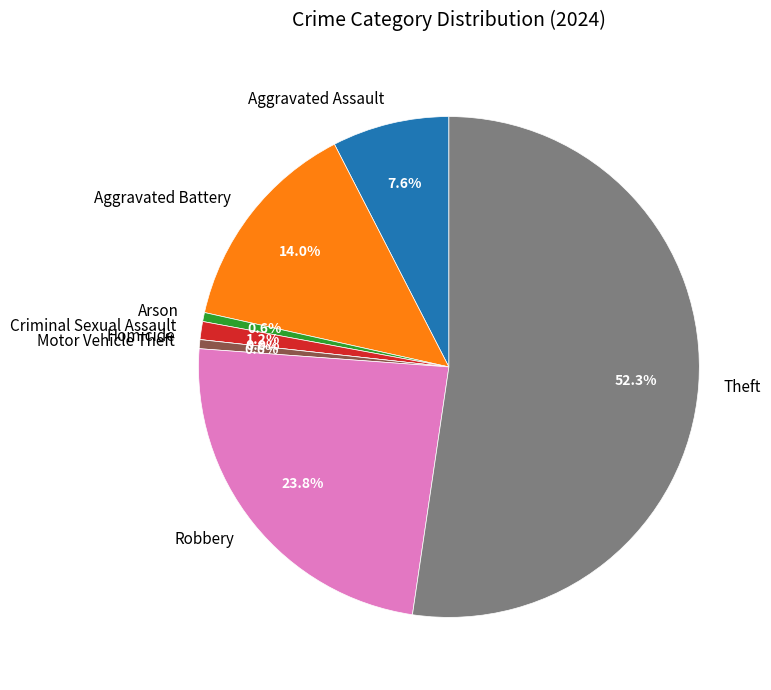

Count the number of slices in the pie.

8